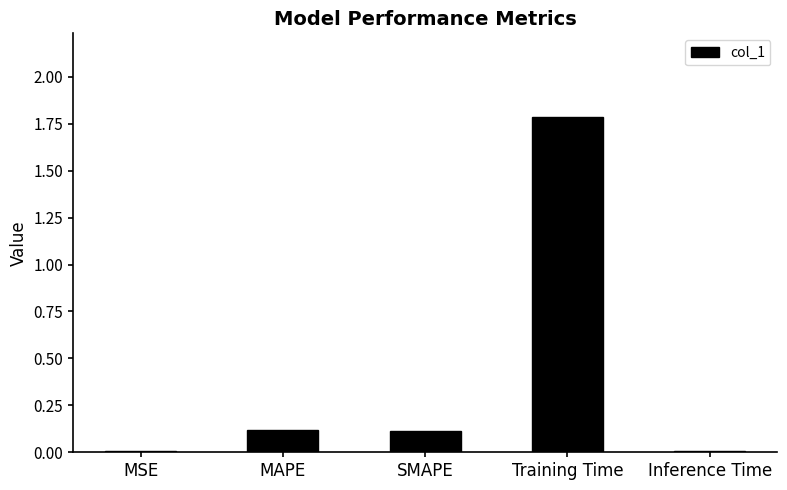

Which category has the highest value across all series?

Training Time